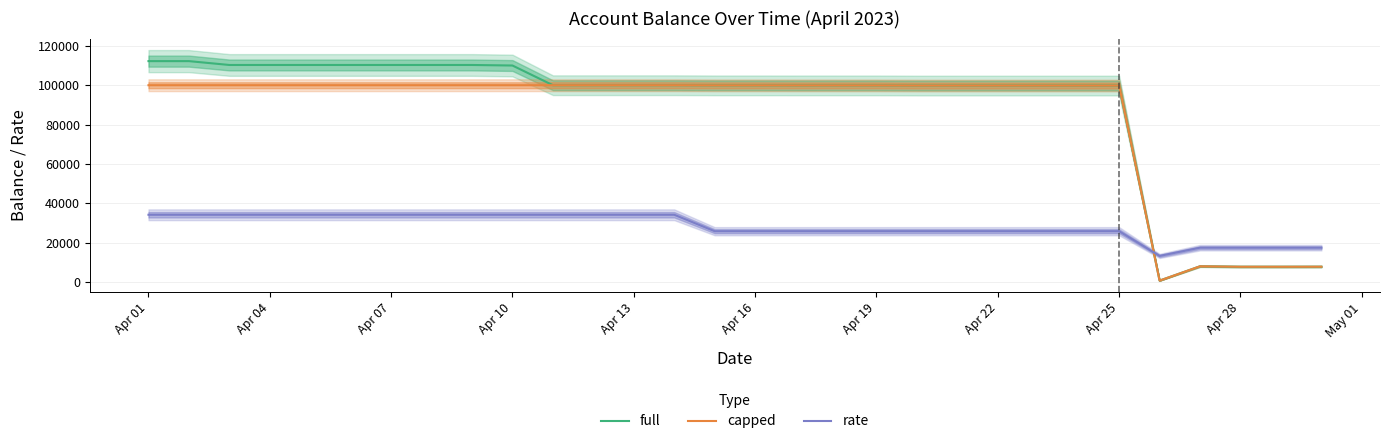

What is the highest value of the rate series?

34246.9